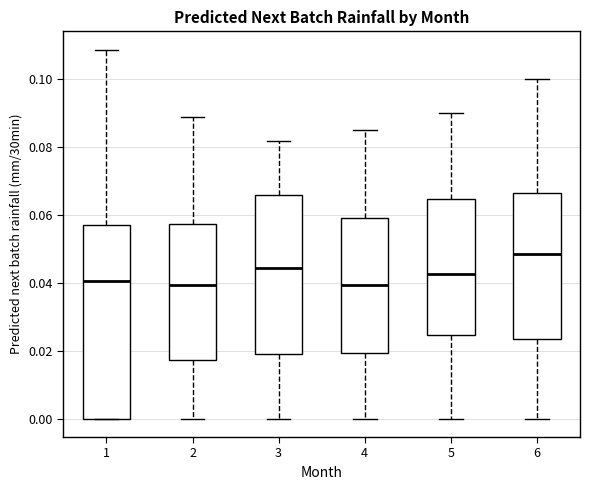

Reading left to right, transcribe this box plot: for each box, give where its median line is, the range the box spans, and where its two whiskers end, as read against the y-axis. The values are not printed on the chart, so give them approximately, as read against the axis.

1: median 0.040, box 0.000 to 0.056, whiskers 0.000 to 0.108
2: median 0.040, box 0.018 to 0.058, whiskers 0.000 to 0.090
3: median 0.044, box 0.020 to 0.066, whiskers 0.000 to 0.082
4: median 0.040, box 0.020 to 0.060, whiskers 0.000 to 0.086
5: median 0.042, box 0.024 to 0.064, whiskers 0.000 to 0.090
6: median 0.048, box 0.024 to 0.066, whiskers 0.000 to 0.100